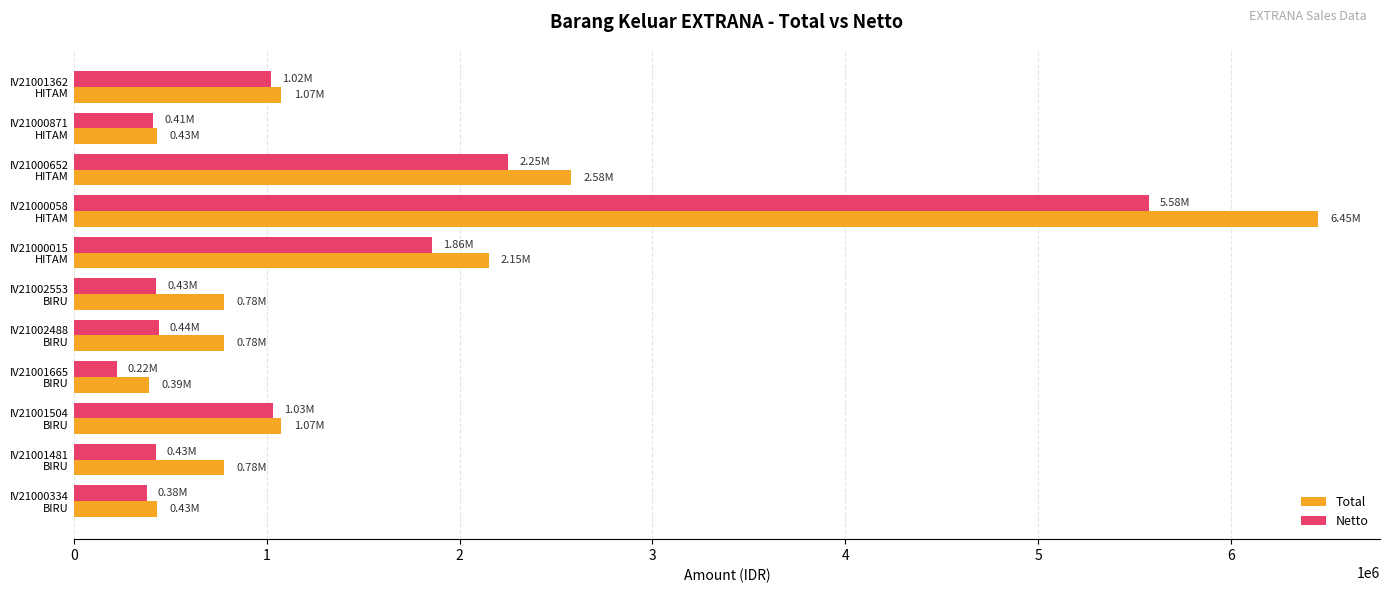

At how many categories does at least one series exceed 3905227?

1